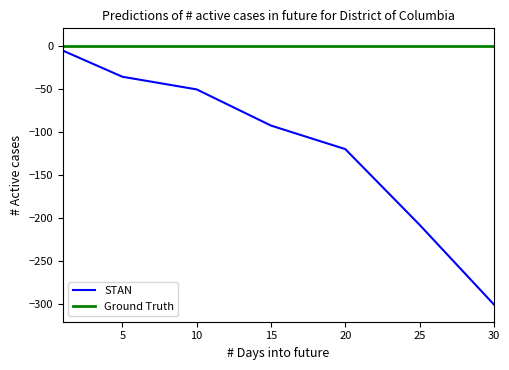

Which series has the largest total across all categories?

Ground Truth